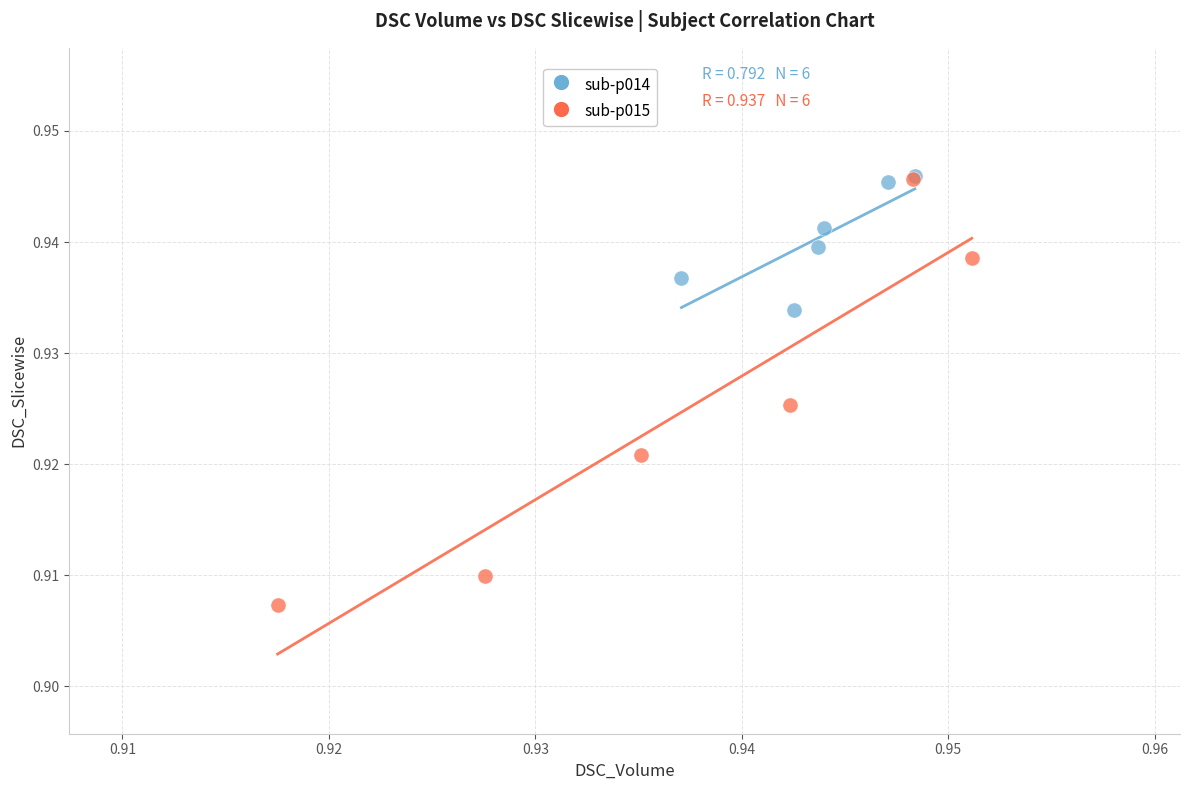

Which series has the largest Y range (max minus min)?

sub-p015